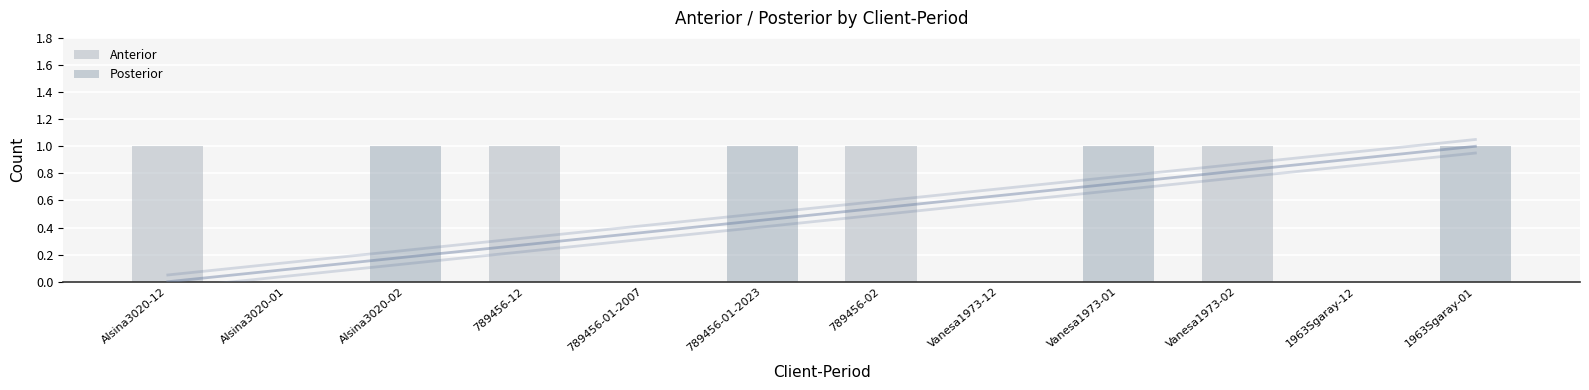

How many bars are there in each group?

2